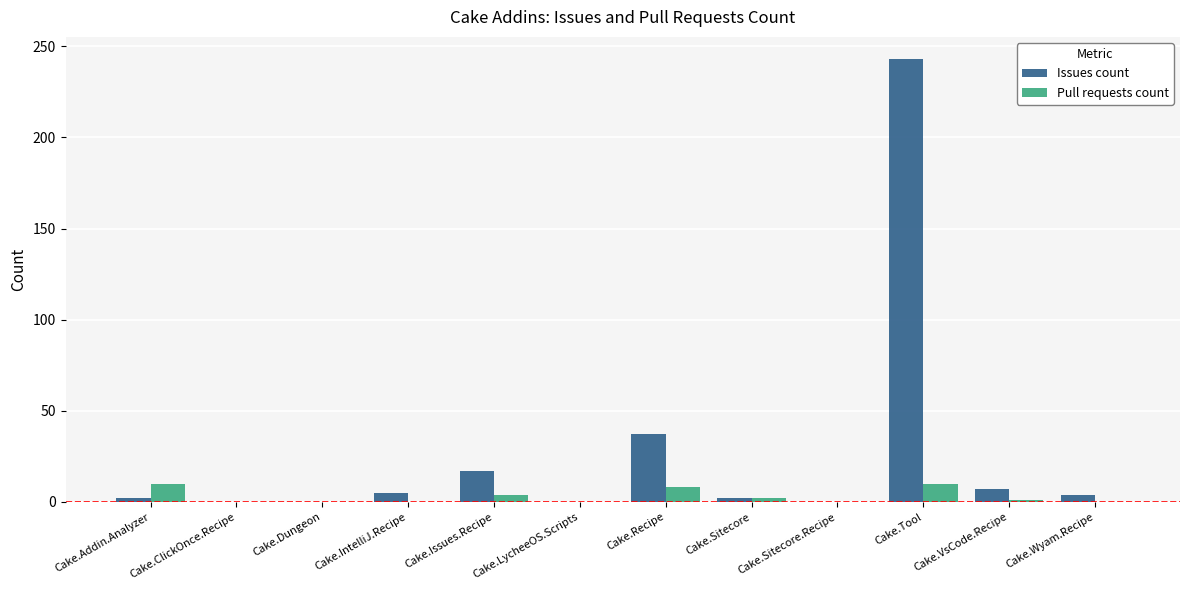

Are the bars grouped side by side (vs. stacked)?

Yes